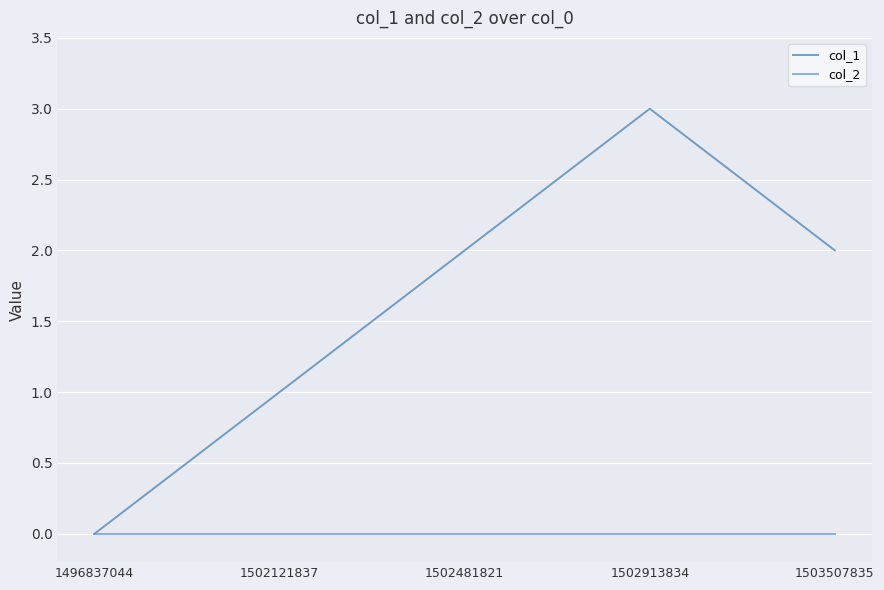

True or false: col_1 has more than 1 points higher than both neighbors.

False